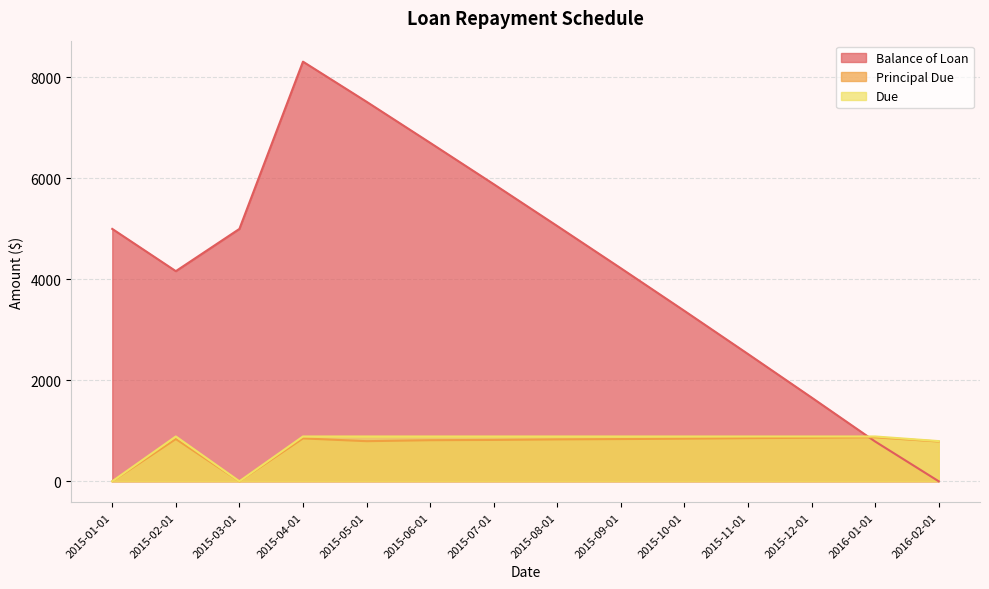

Between which two adjacent categories do Due and Balance of Loan first intersect?

2015-12-01 and 2016-01-01